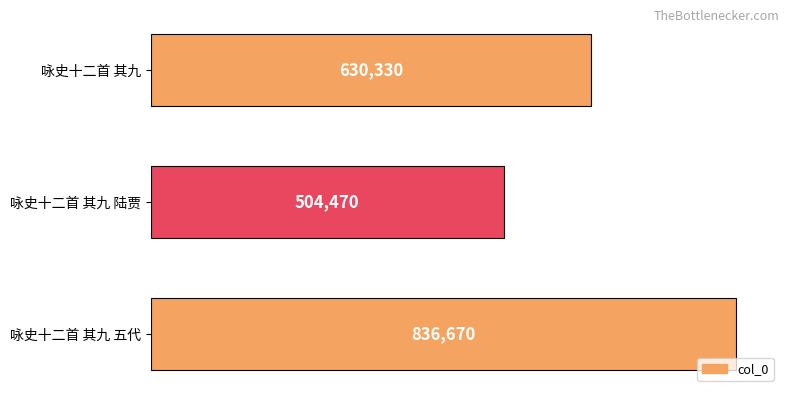

True or false: the data shows 810652 at 咏史十二首 其九 陆贾.

False